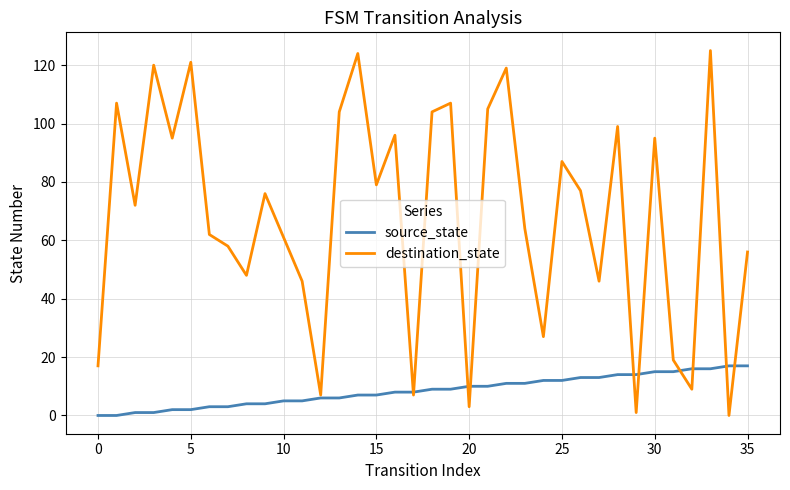

List the series in order of their overall mean, highest first.

destination_state, source_state